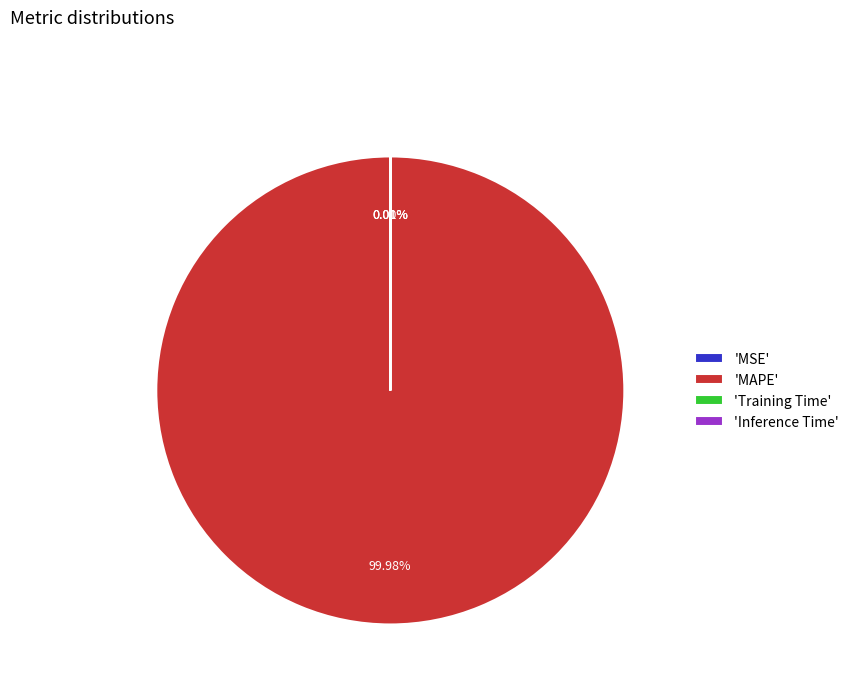

Which slice represents more than half of the pie?

'MAPE'